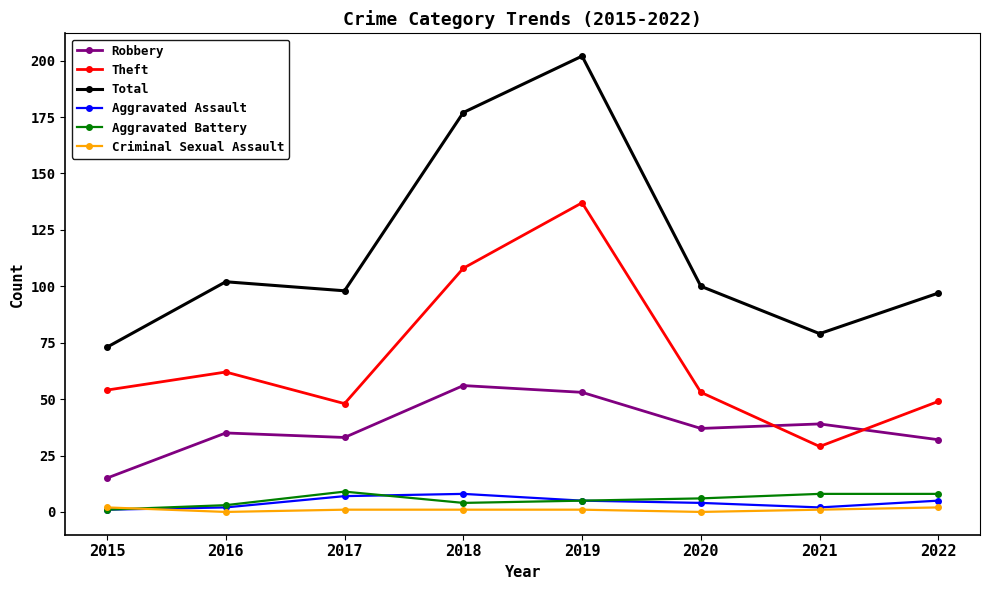

Reading left to right, what are all the values shown in this chart?

Robbery: 2015=15	2016=35	2017=33	2018=56	2019=53	2020=37	2021=39	2022=32
Theft: 2015=54	2016=62	2017=48	2018=108	2019=137	2020=53	2021=29	2022=49
Total: 2015=73	2016=102	2017=98	2018=177	2019=202	2020=100	2021=79	2022=97
Aggravated Assault: 2015=1	2016=2	2017=7	2018=8	2019=5	2020=4	2021=2	2022=5
Aggravated Battery: 2015=1	2016=3	2017=9	2018=4	2019=5	2020=6	2021=8	2022=8
Criminal Sexual Assault: 2015=2	2016=0	2017=1	2018=1	2019=1	2020=0	2021=1	2022=2